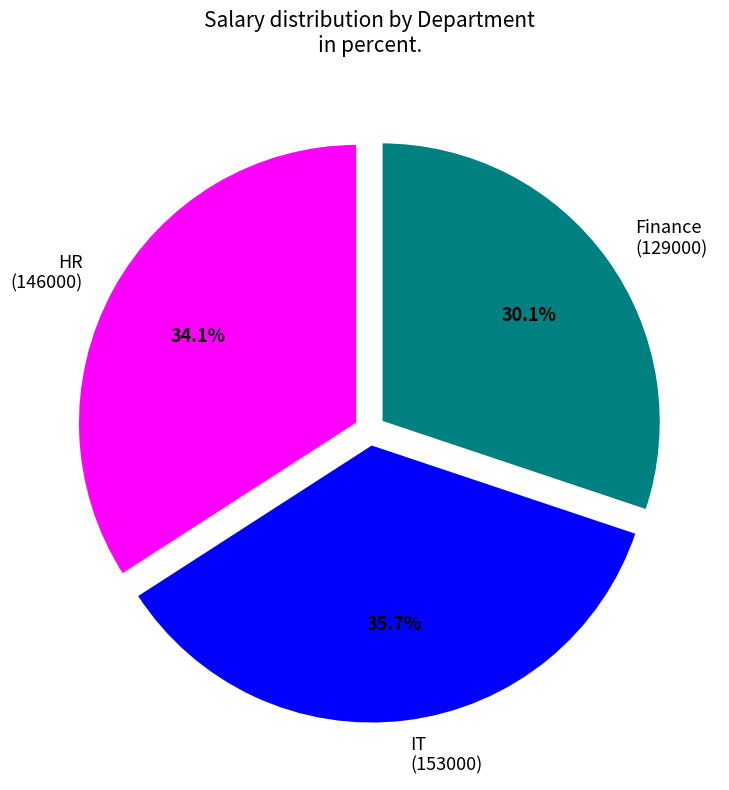

Count the number of slices in the pie.

3